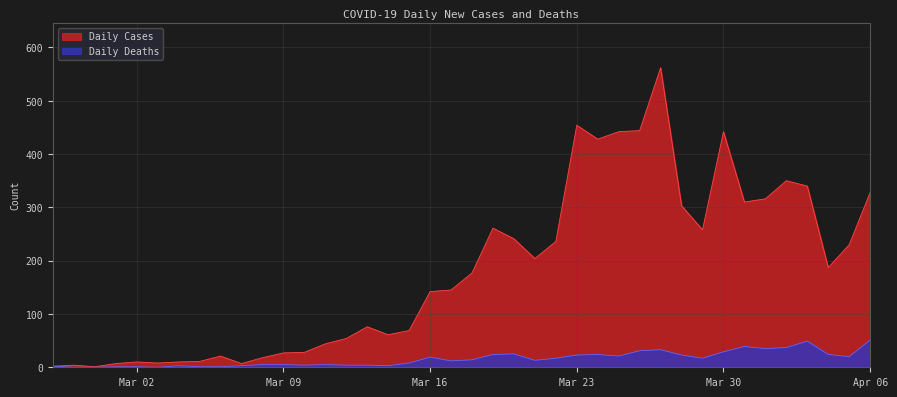

How many lines are shown in the chart?

2